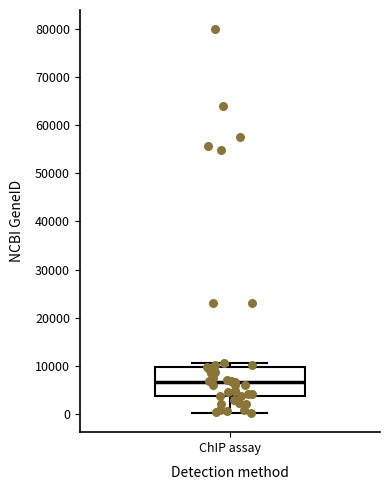

Where is the upper edge of the box for ChIP assay on the y-axis? The values are not printed on the chart, so give them approximately, as read against the axis.

10000